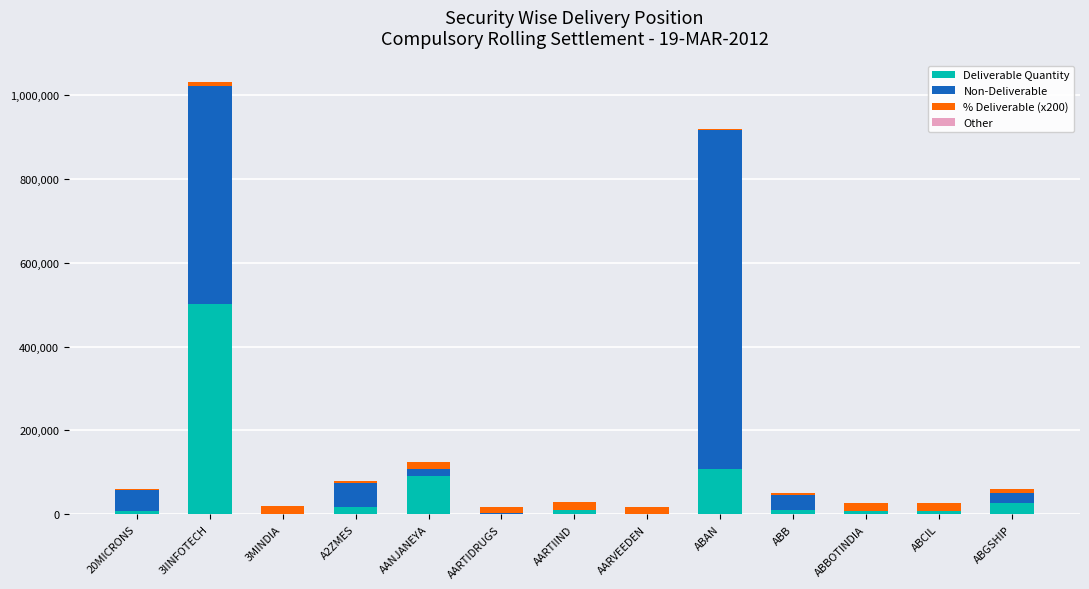

At which label is Deliverable Quantity closest to 251210?

ABAN